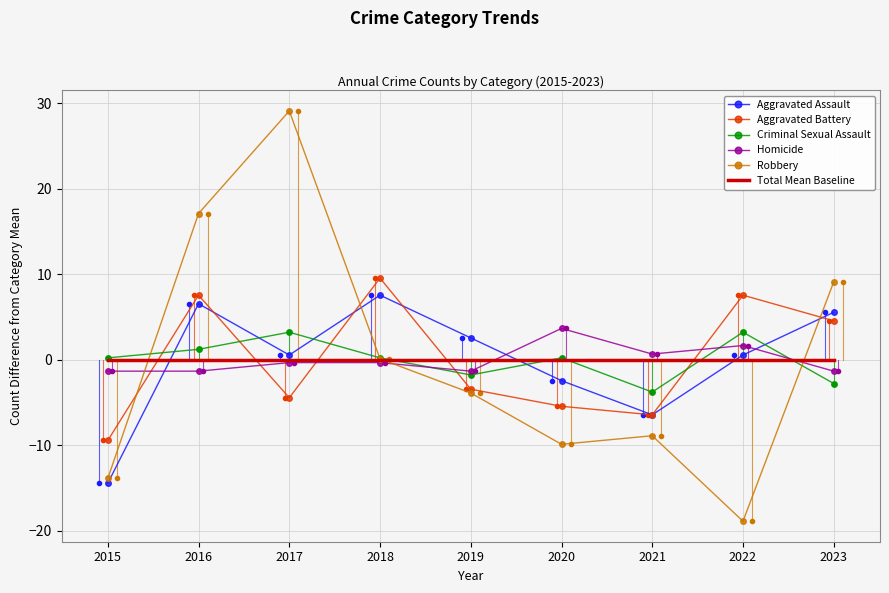

Between 2019 and 2021, which series saw the biggest shift?

Aggravated Assault